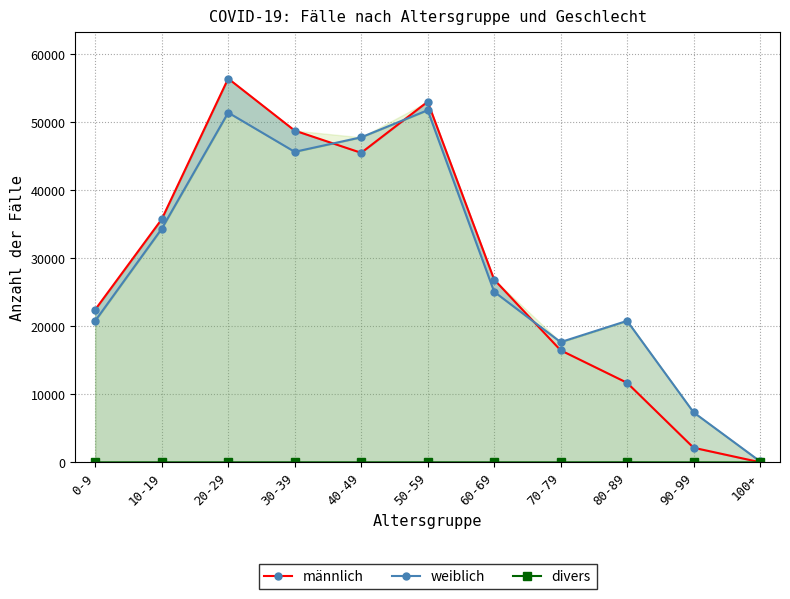

What is the label of the 11th point from the left?

100+